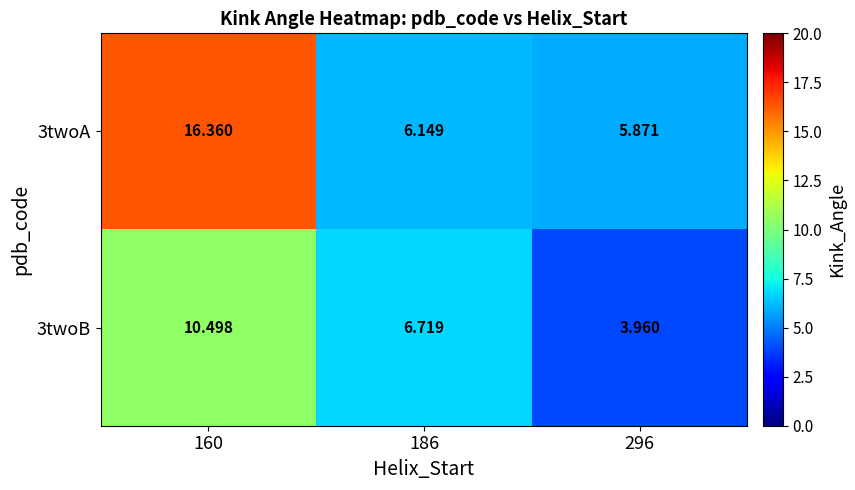

Is the value of 3twoB at 160 greater than the value of 3twoA at 160?

No